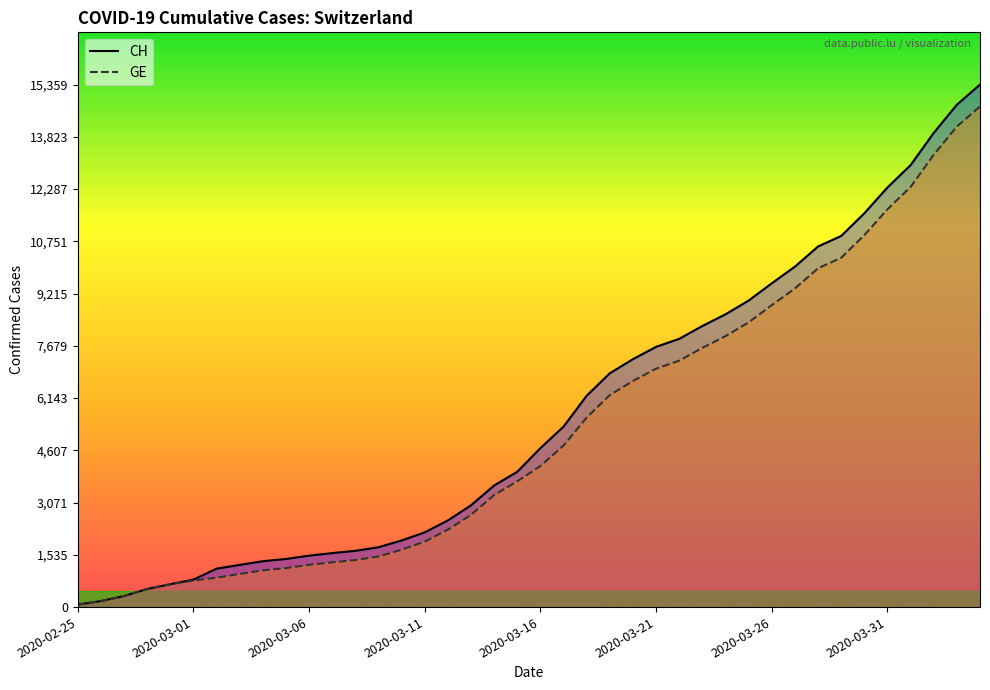

Which series has the largest range (max minus min)?

CH